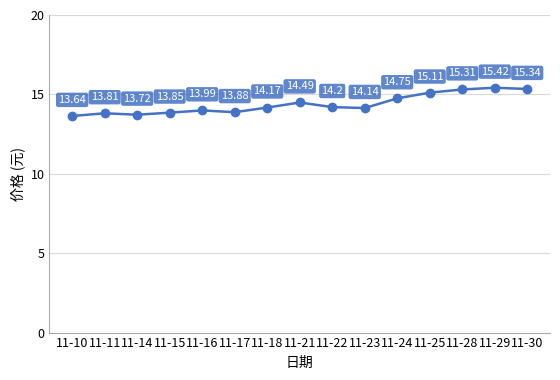

What is the sum of all values?

215.8